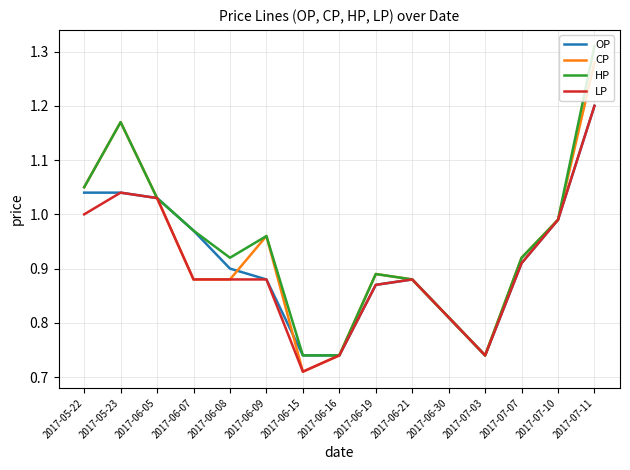

What is the sum of the HP values at 2017-07-10 and 2017-07-07?

1.9